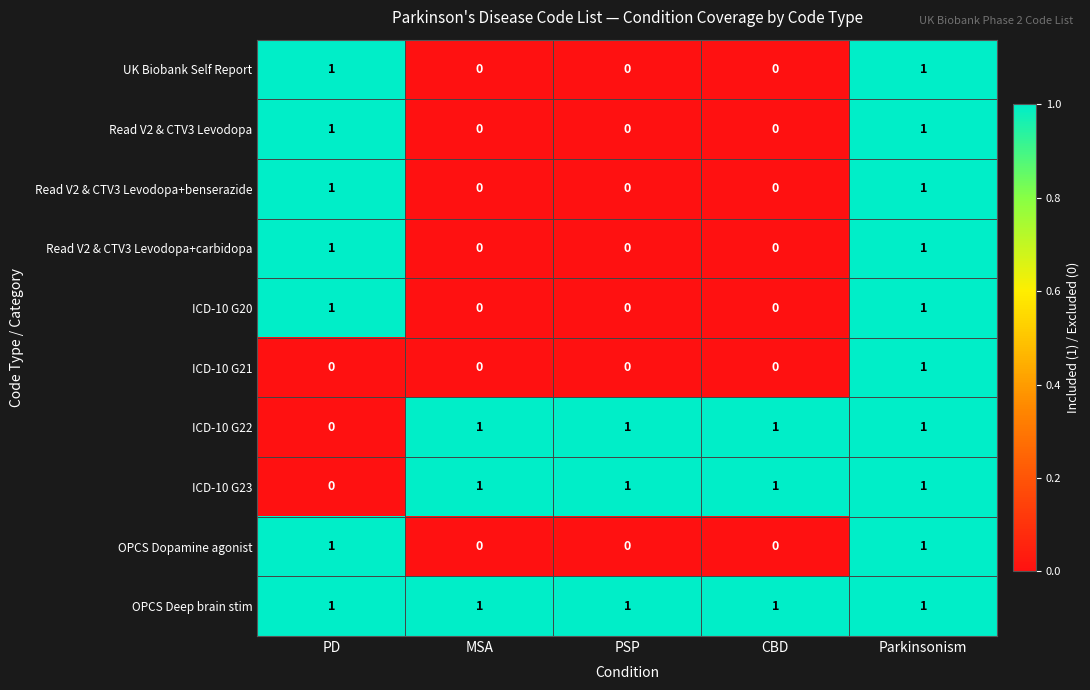

What is the total value across all series at MSA?

3